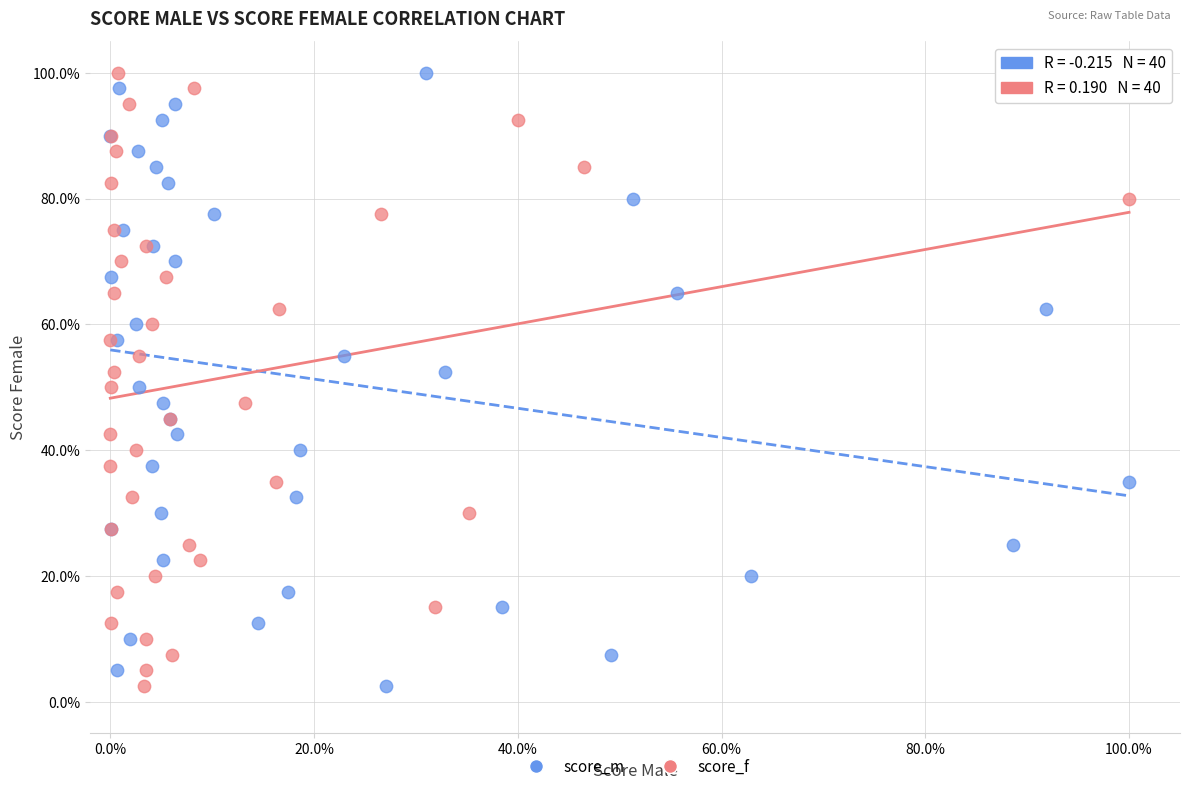

What are all the series names shown in the legend?

score_m, score_f